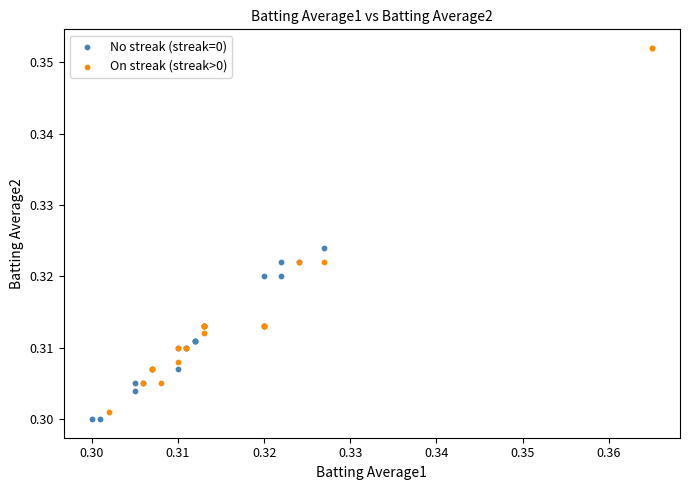

What are all the series names shown in the legend?

No streak (streak=0), On streak (streak>0)